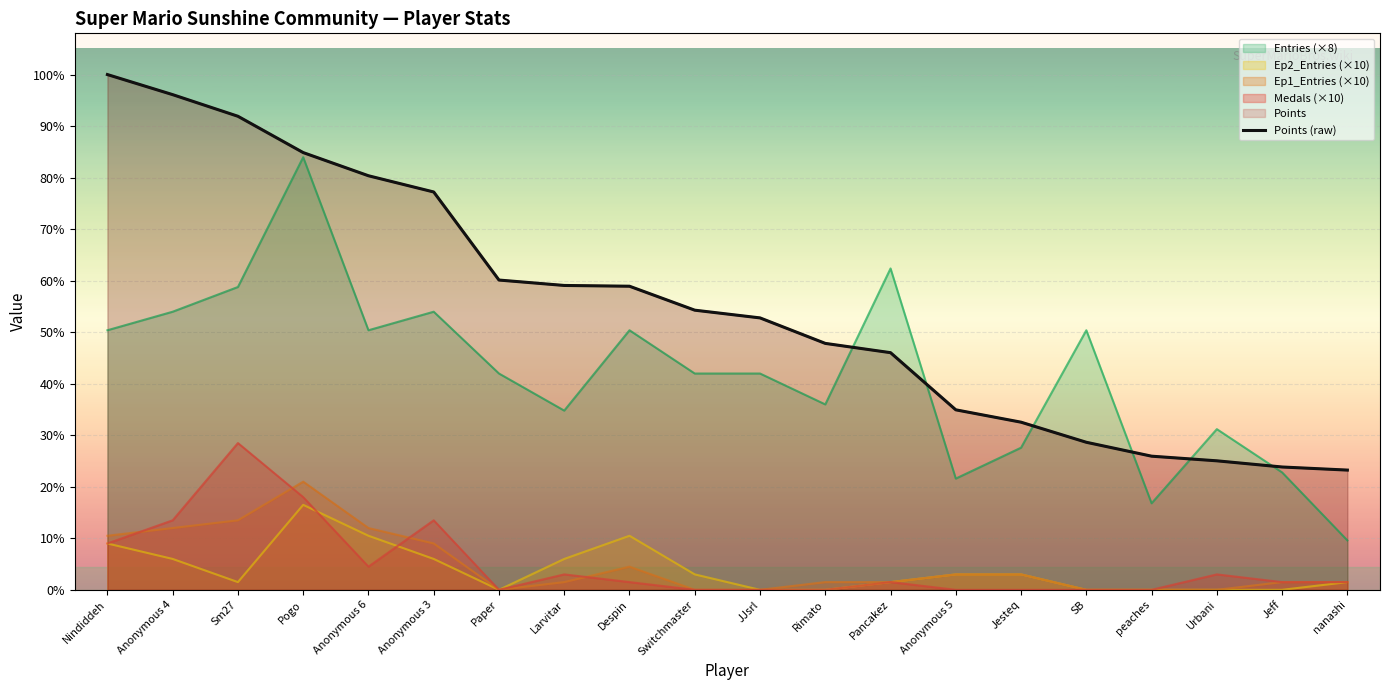

What is the label of the 2nd point from the right?

Jeff